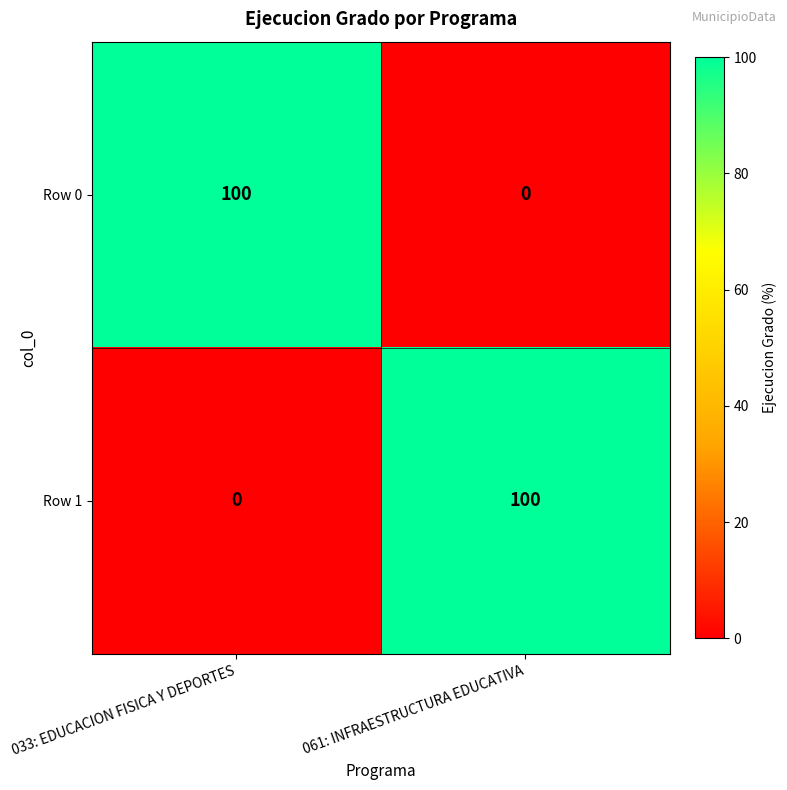

What is the difference between the highest and lowest values at 061: INFRAESTRUCTURA EDUCATIVA?

100